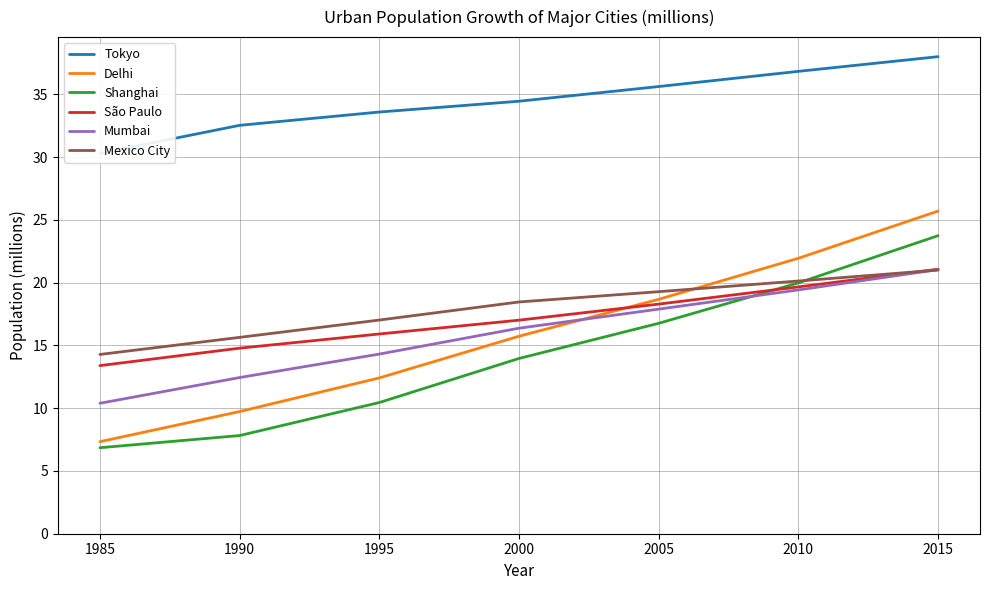

How many lines are shown in the chart?

6